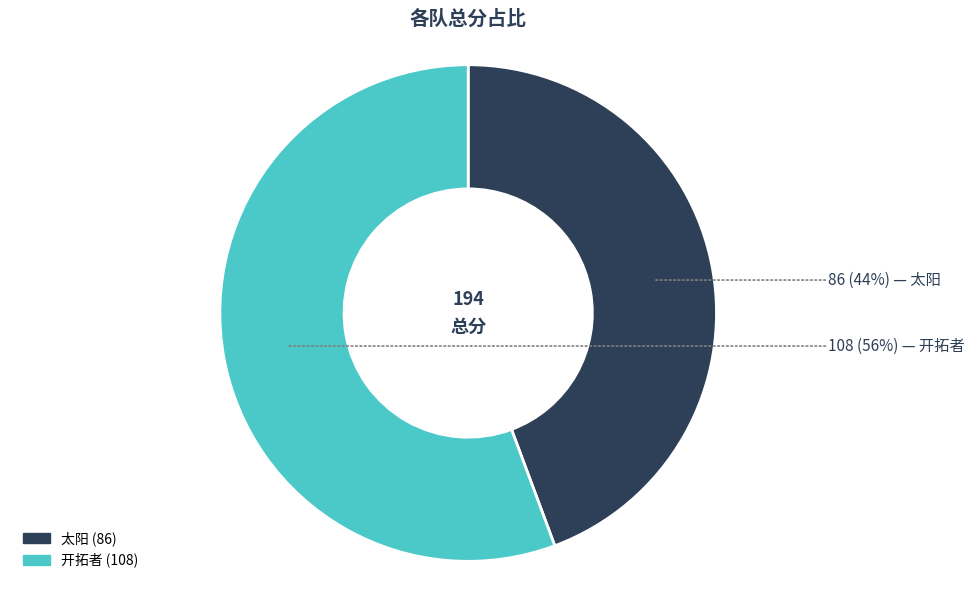

True or false: 开拓者 accounts for 56% of the total.

True